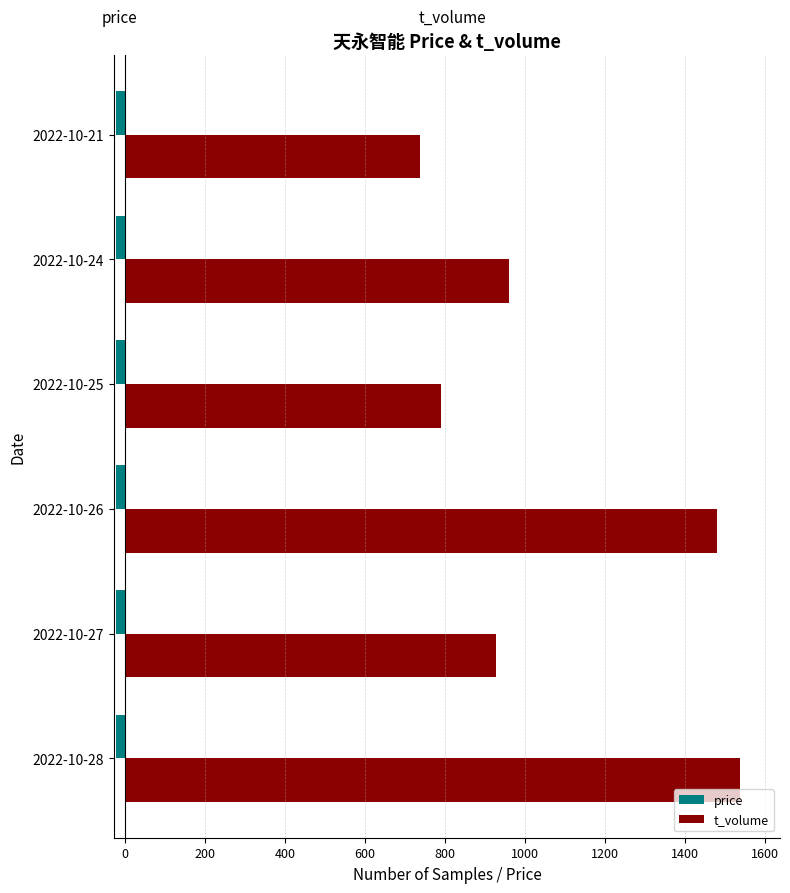

How many price values are between -23 and -22?

1